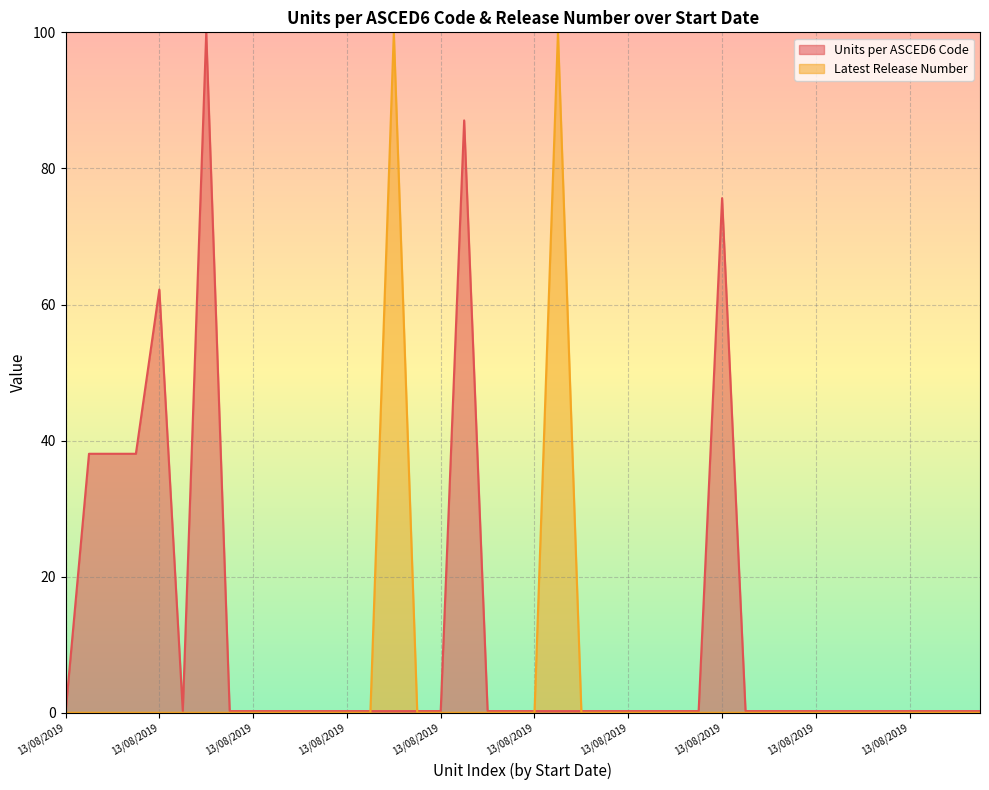

How many values in Latest Release Number are above zero?

2